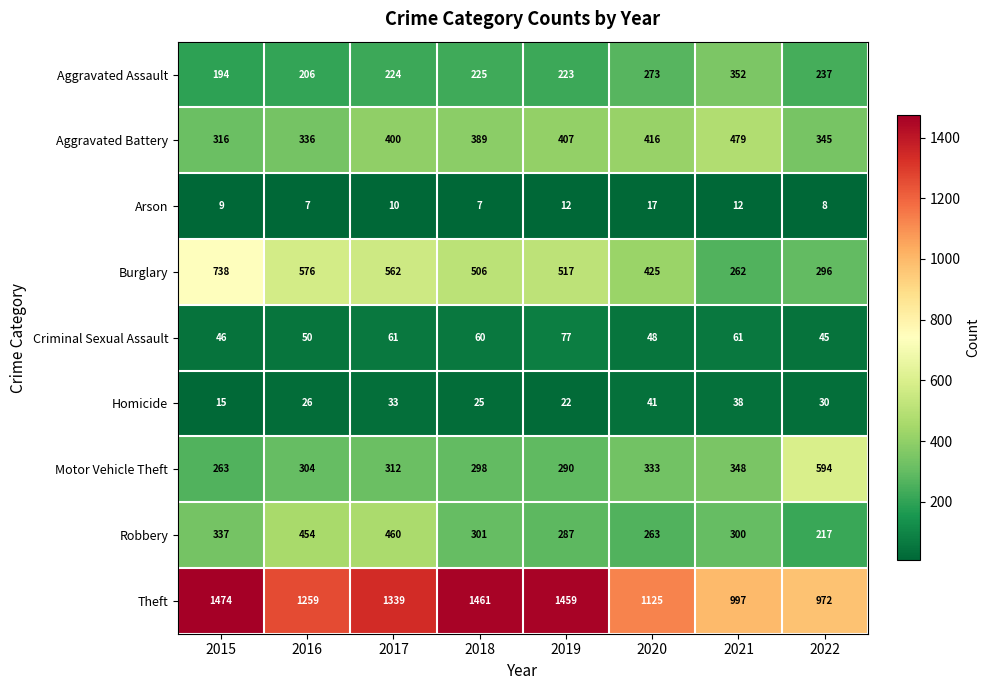

What is the maximum value shown in the chart?

1474